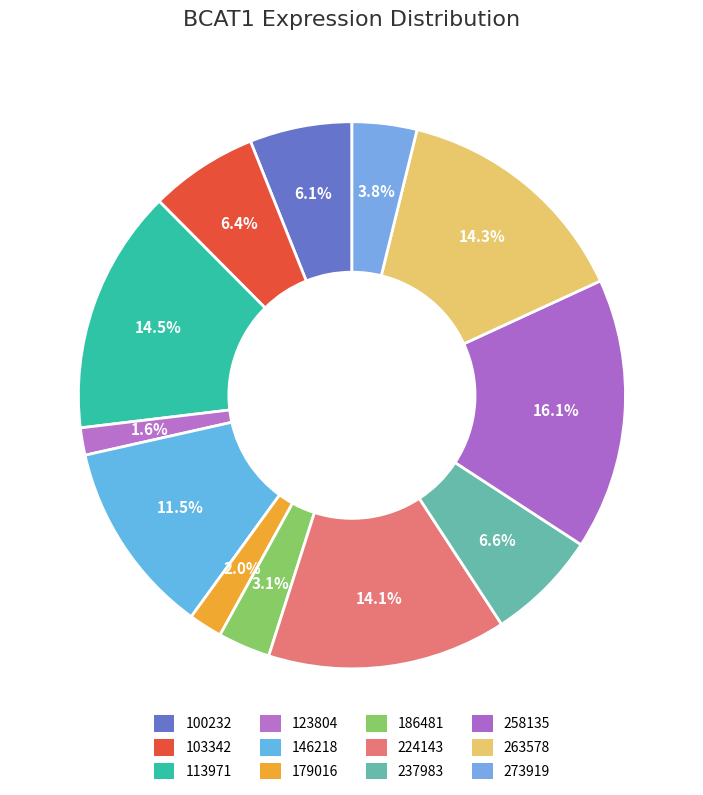

How many slices are in this pie chart?

12